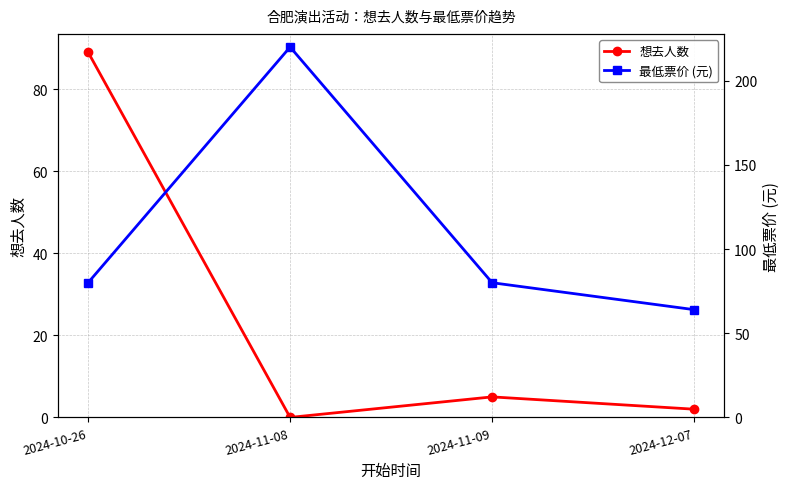

How many data points in 想去人数 are above 5?

1